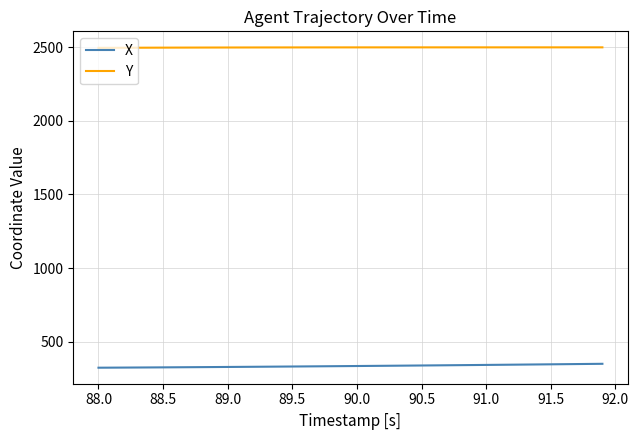

True or false: X and Y cross at least once.

False